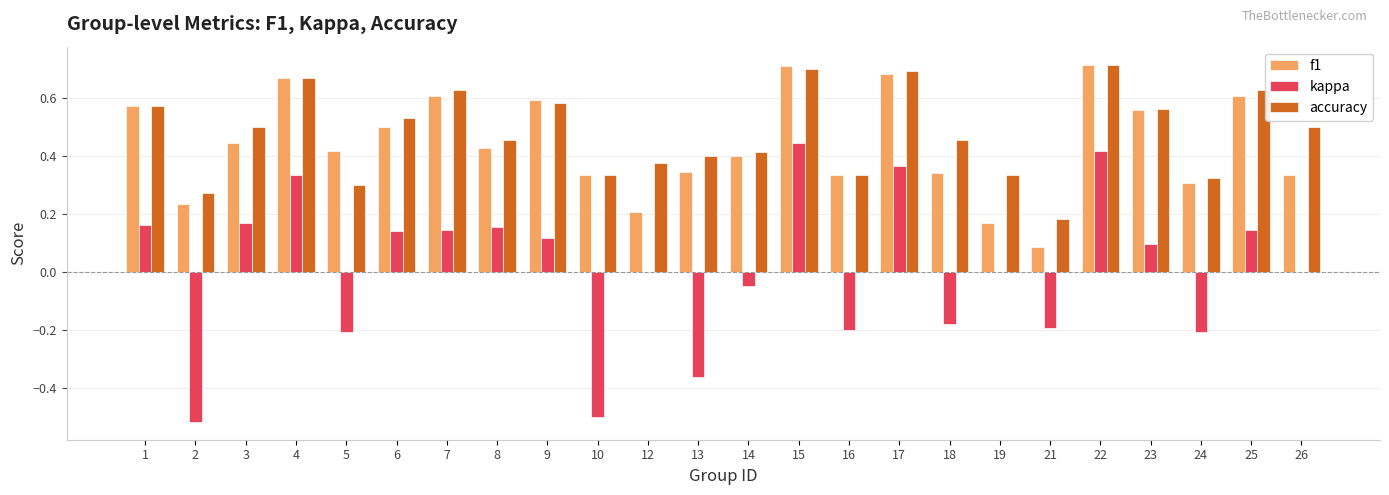

Between 1 and 14, which series saw the biggest shift?

kappa